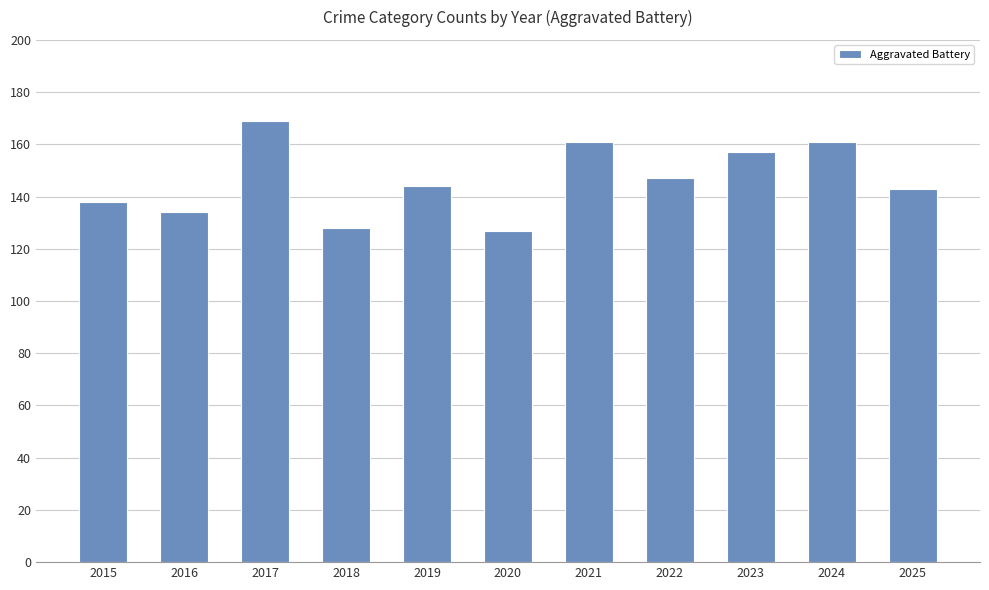

What is the difference between the second highest and second lowest values?

33